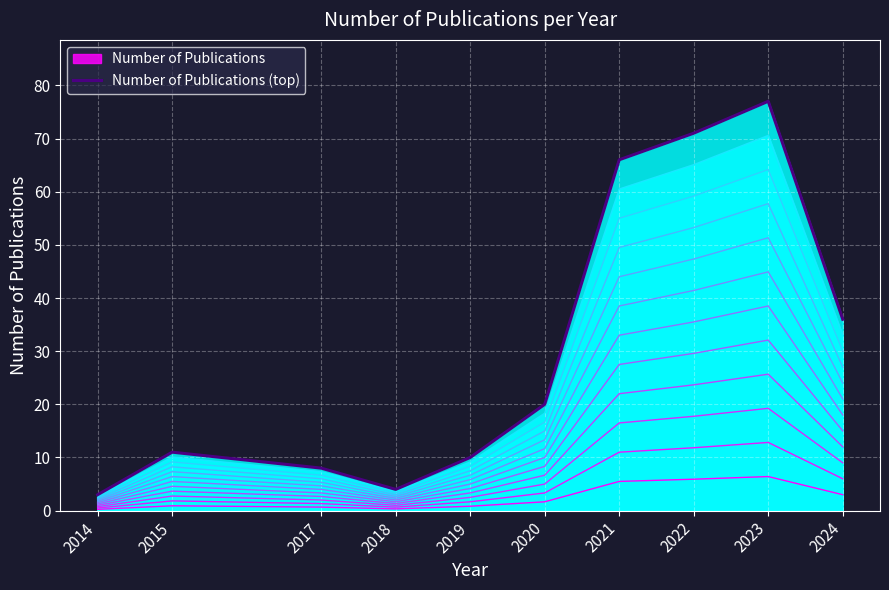

At which label does the data first exceed 20?

2021